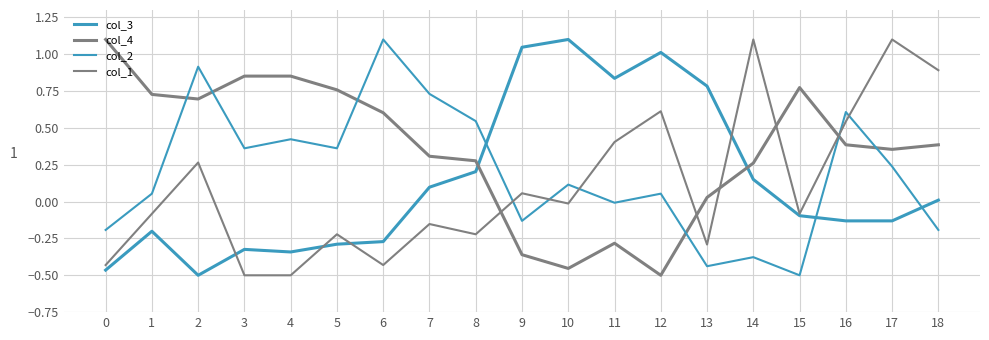

Does the chart have visible grid lines?

Yes